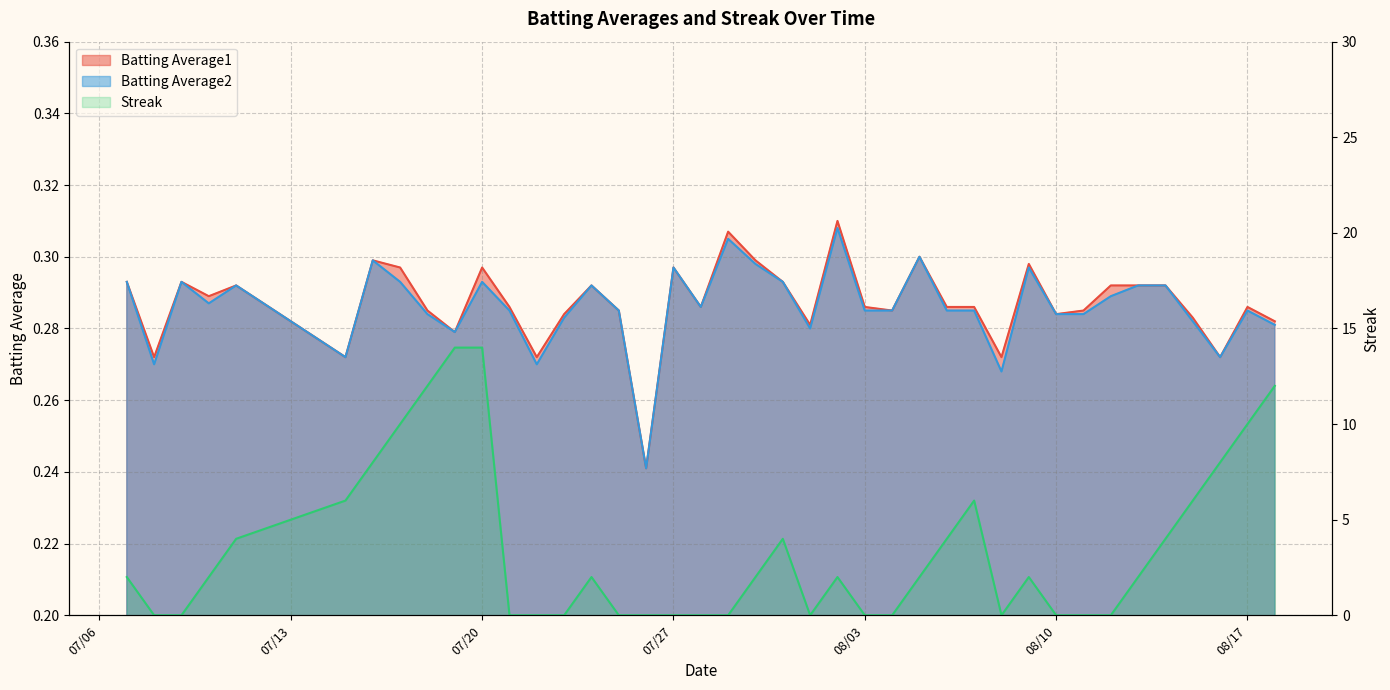

At which category is the sum across all series the highest?

07/20